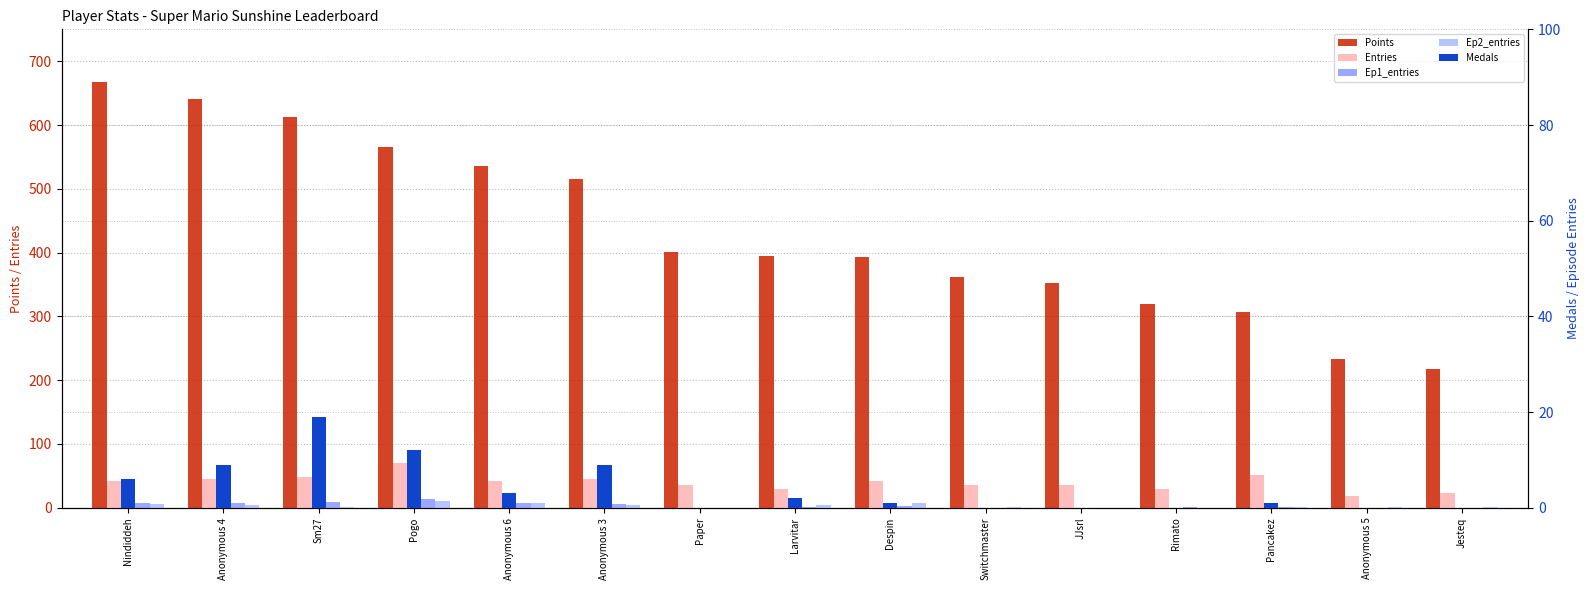

How many values in Medals are above zero?

9